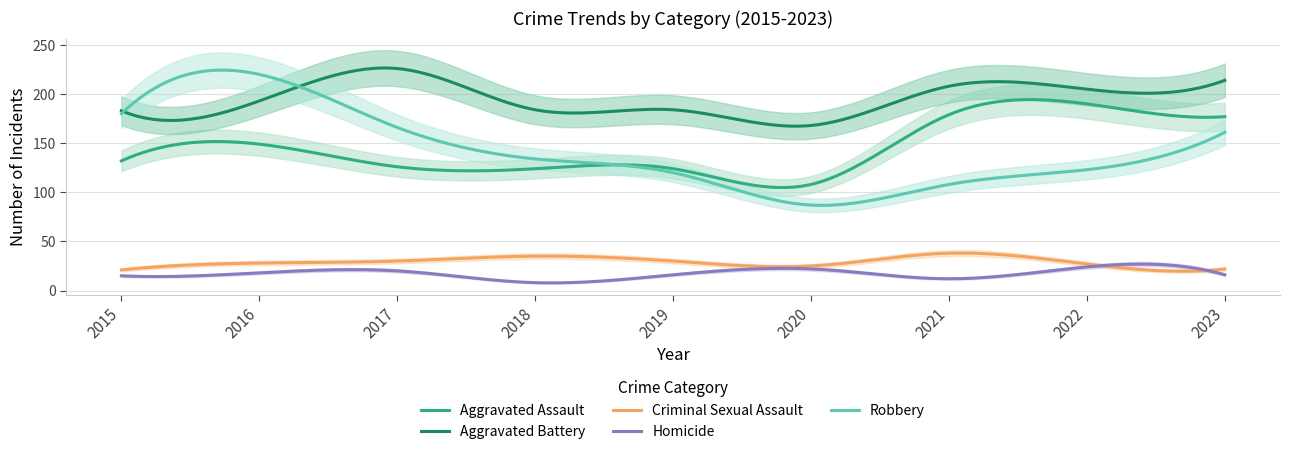

How many interior local valleys does the Homicide series have?

2